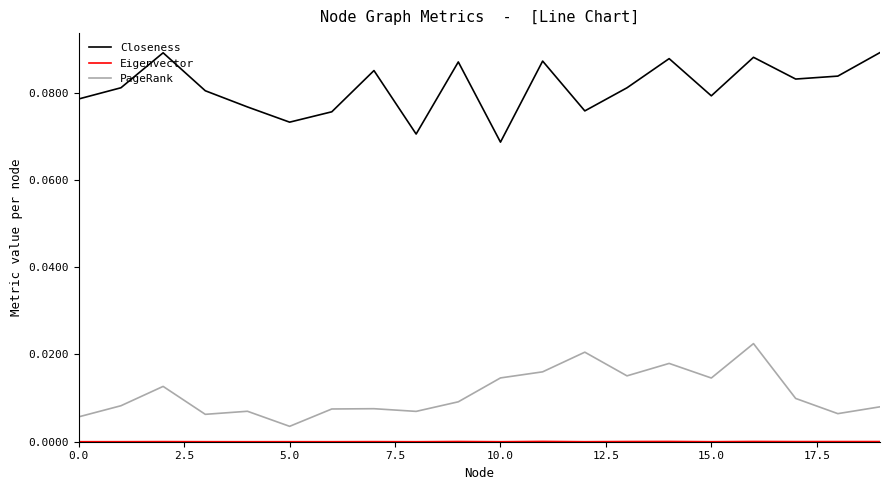

Which series has the largest total across all categories?

Closeness